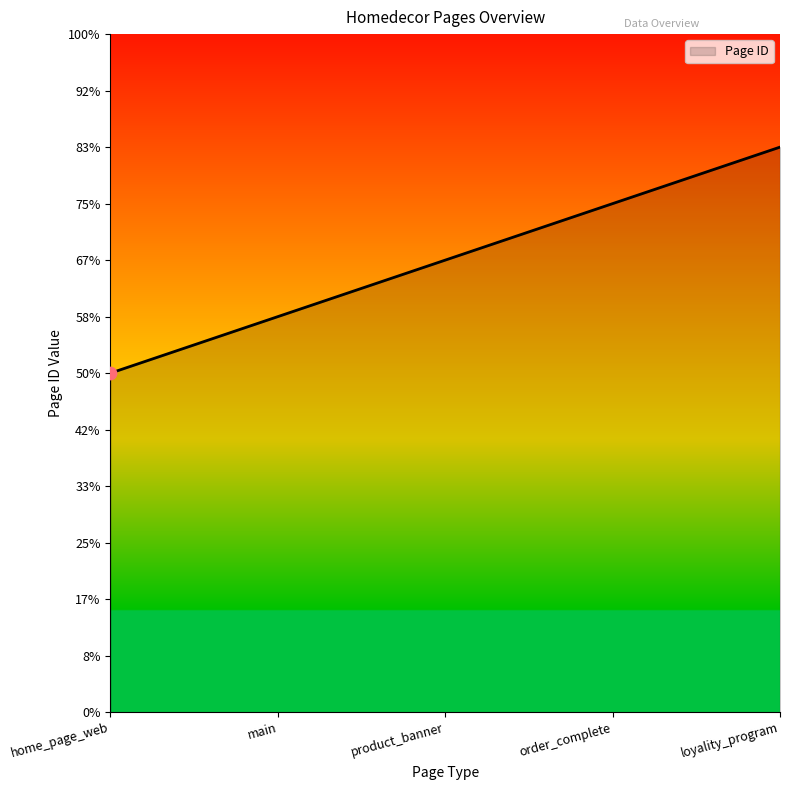

What is the change in value from main to loyality_program?

+3